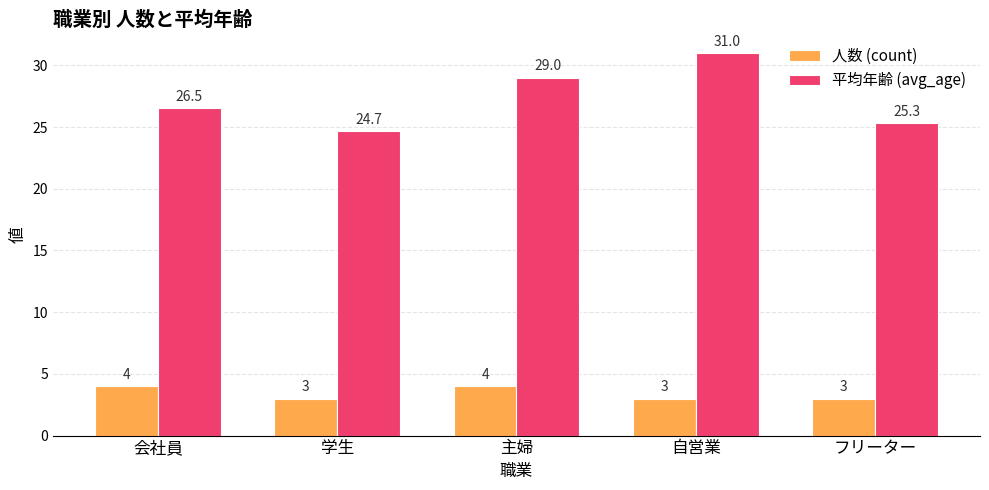

What is the total value across all series at 会社員?

30.5